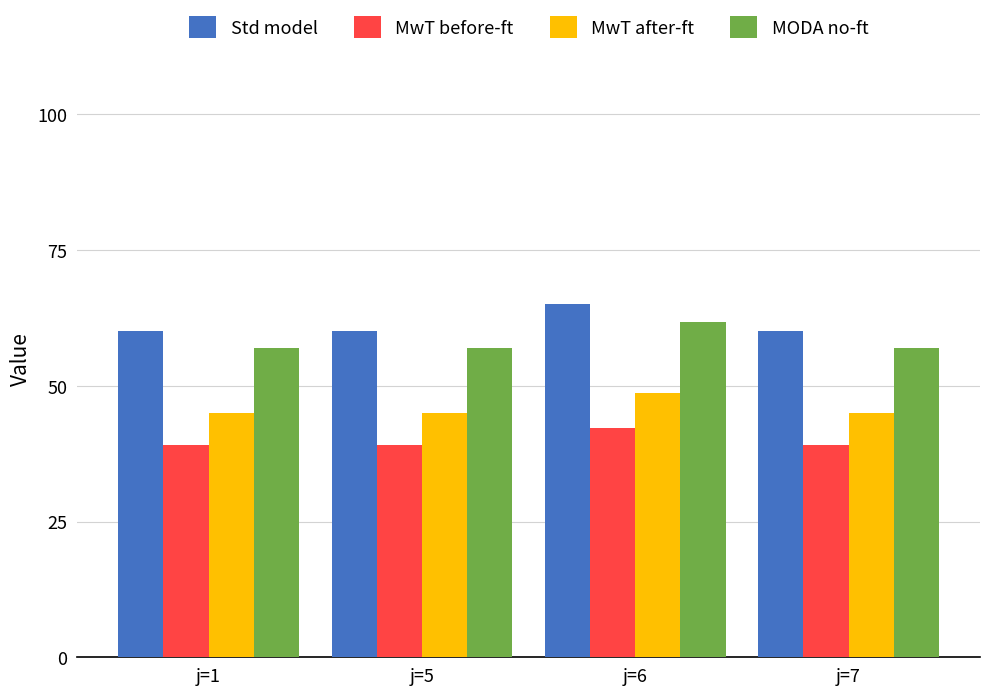

What is the average value of the MODA no-ft series?

58.2